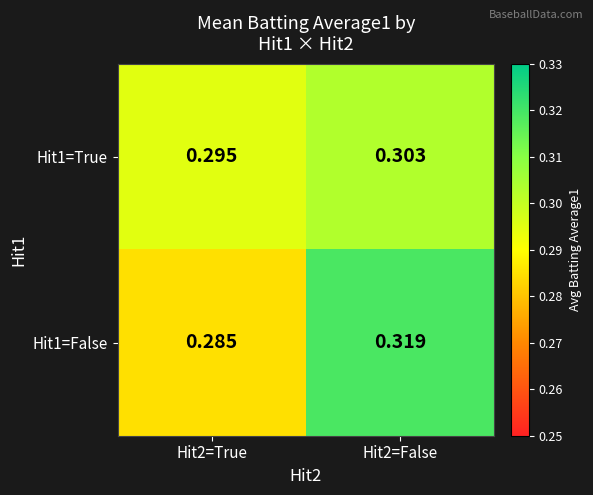

What is the greatest value displayed?

0.3